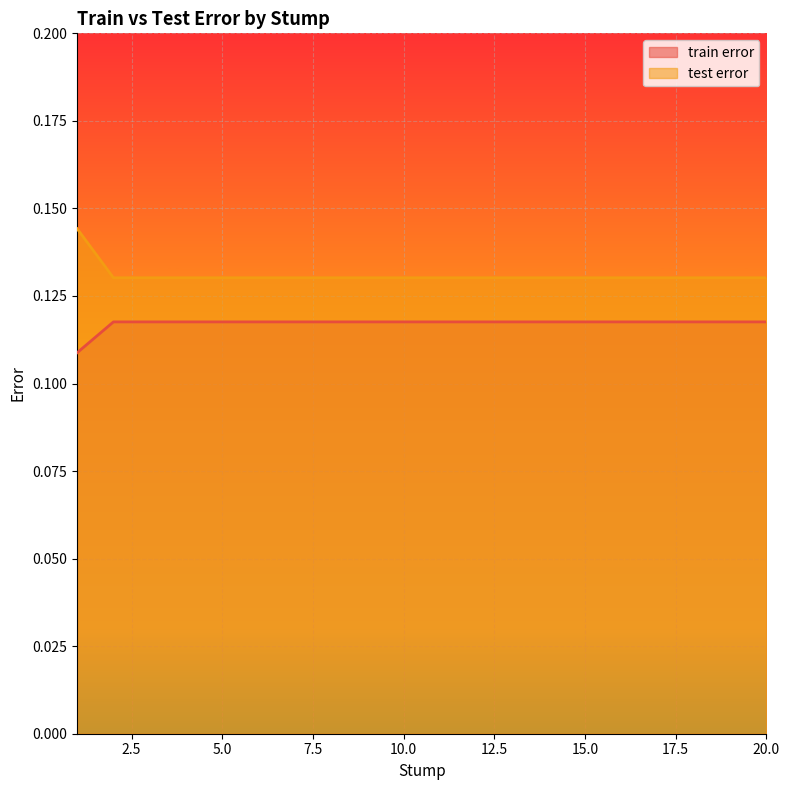

What is the total value across all series at 3?

0.2